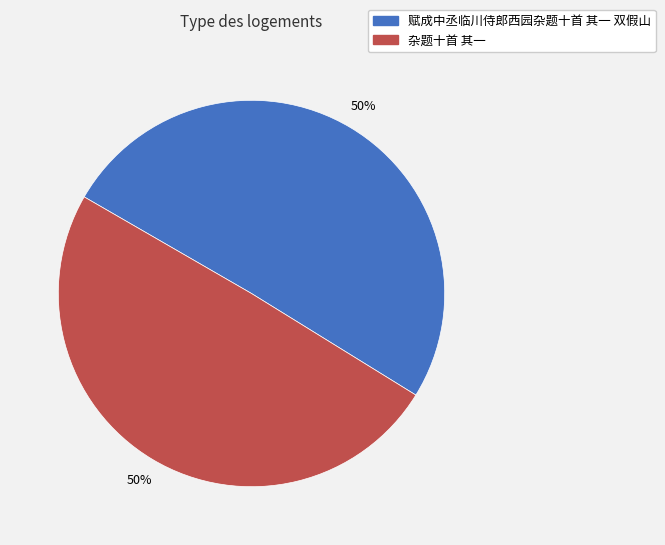

Combined, do 赋成中丞临川侍郎西园杂题十首 其一 双假山 and 杂题十首 其一 account for over 50%?

Yes